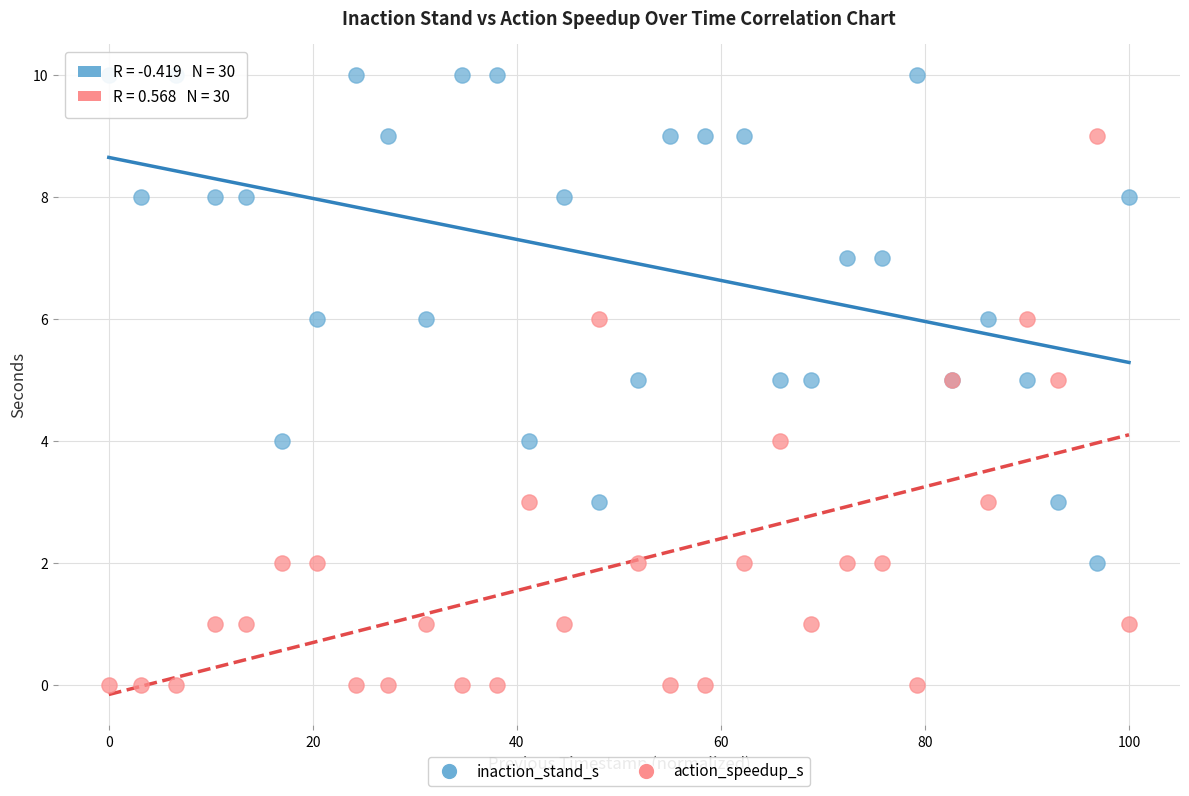

Which series reaches the minimum Y coordinate?

action_speedup_s